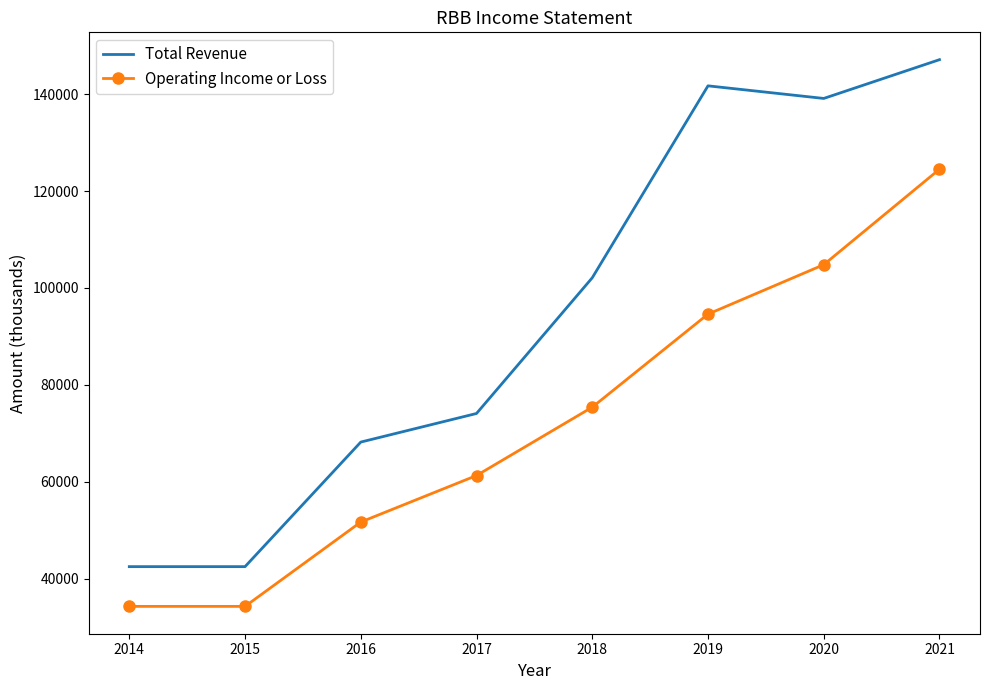

What is the sum of all Operating Income or Loss values?

580900